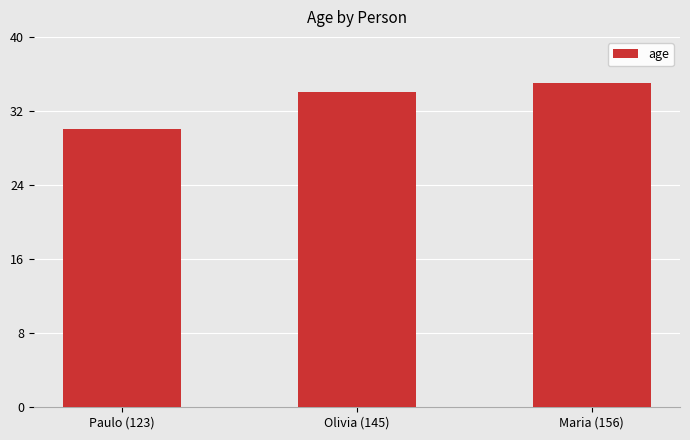

The value at Maria (156) is 48. True or false?

False